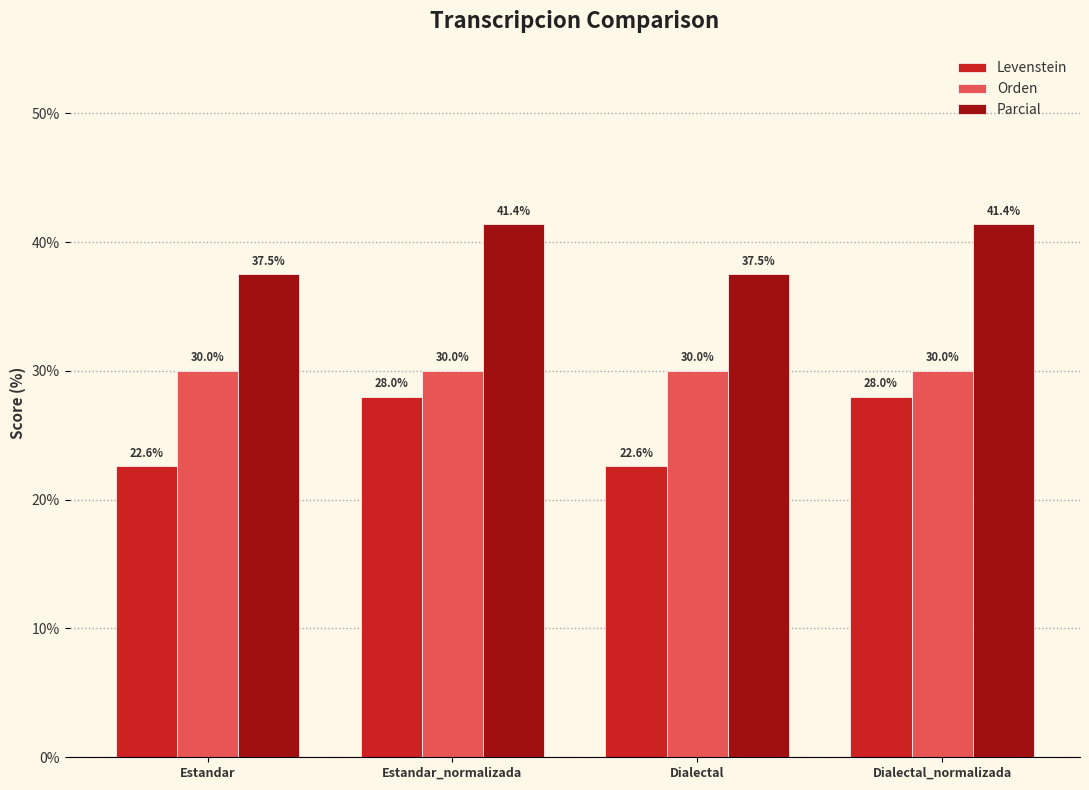

How many series are shown in this chart?

3